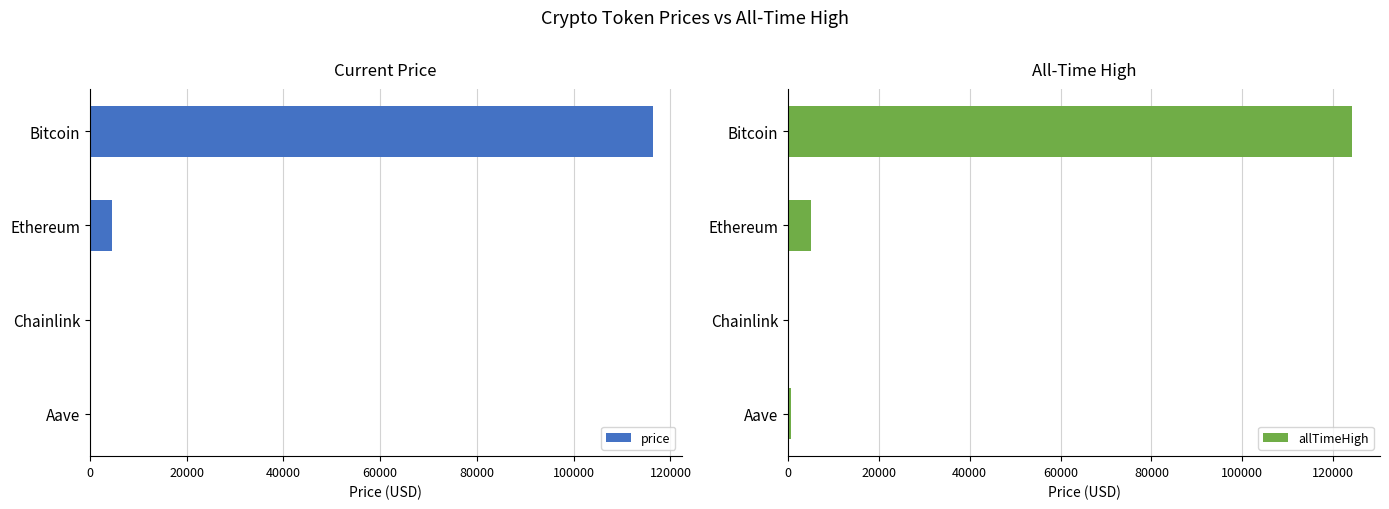

Where is price nearest to the value 58255?

Ethereum